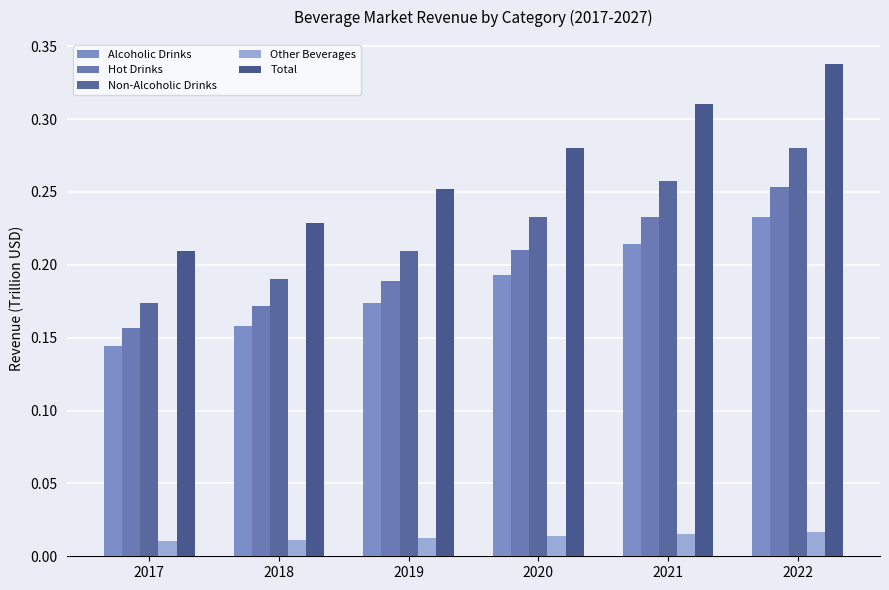

Reading right to left, extract all data points from this chart.

Alcoholic Drinks: 2022=0.2	2021=0.2	2020=0.2	2019=0.2	2018=0.2	2017=0.1
Hot Drinks: 2022=0.3	2021=0.2	2020=0.2	2019=0.2	2018=0.2	2017=0.2
Non-Alcoholic Drinks: 2022=0.3	2021=0.3	2020=0.2	2019=0.2	2018=0.2	2017=0.2
Other Beverages: 2022=0.0	2021=0.0	2020=0.0	2019=0.0	2018=0.0	2017=0.0
Total: 2022=0.3	2021=0.3	2020=0.3	2019=0.3	2018=0.2	2017=0.2